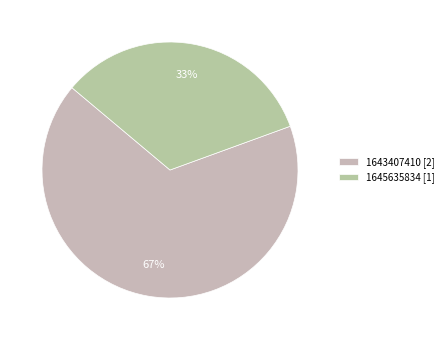

What is the change in value from 1643407410 [2] to 1645635834 [1]?

-1